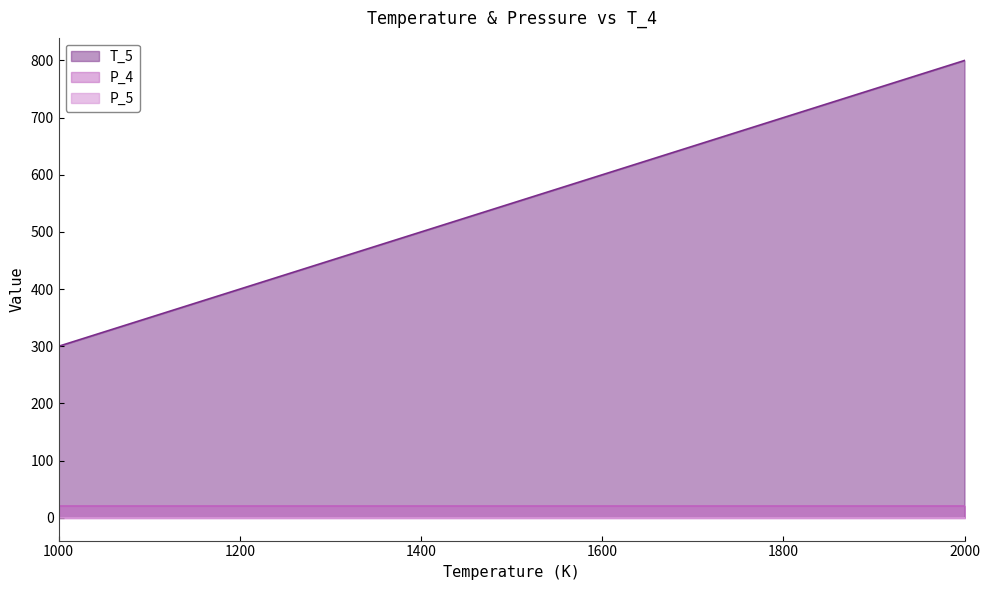

What is the sum of the P_4 values at 1600 and 1800?

40.0